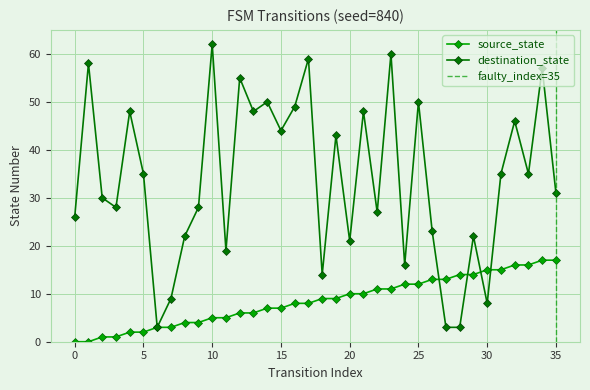

Is the value of destination_state at 30 greater than the value of source_state at 15?

Yes